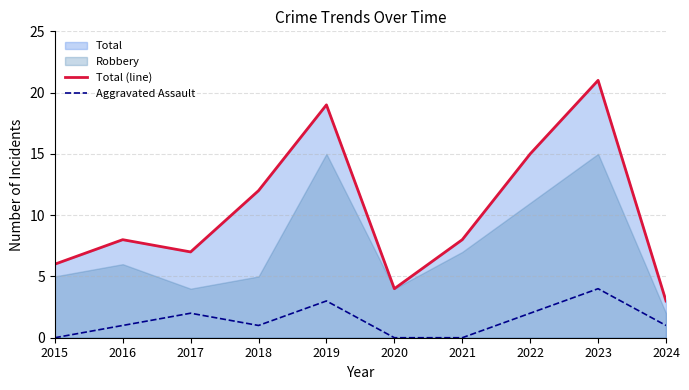

True or false: Total (line) and Aggravated Assault intersect in this chart.

False